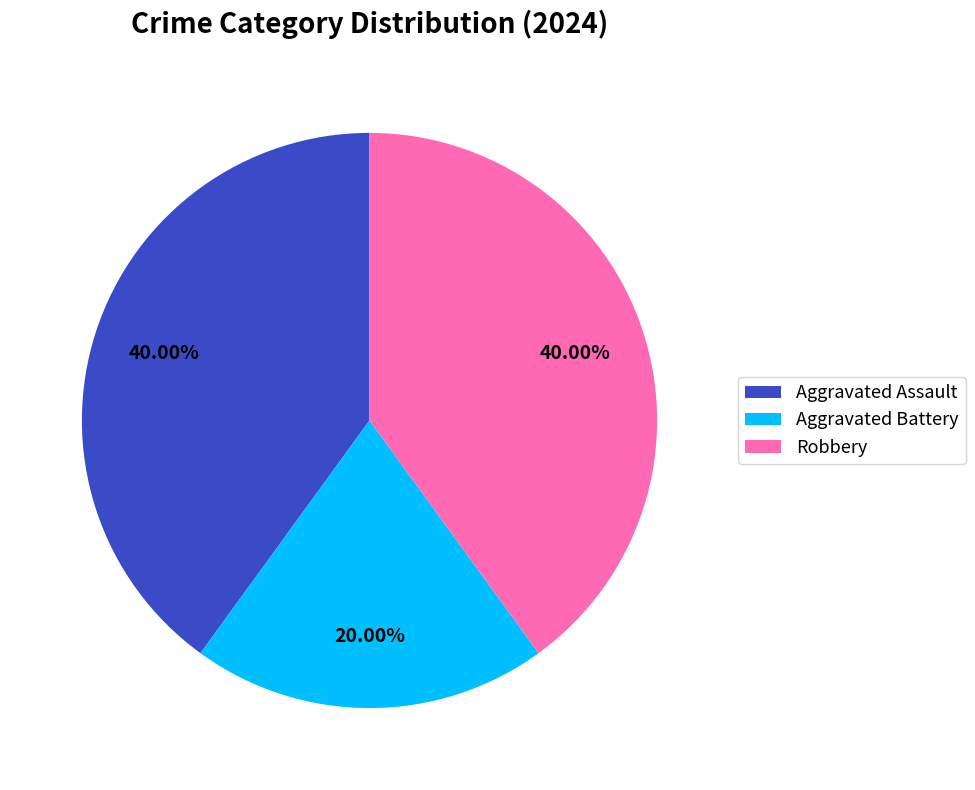

Does any single category account for the majority?

No